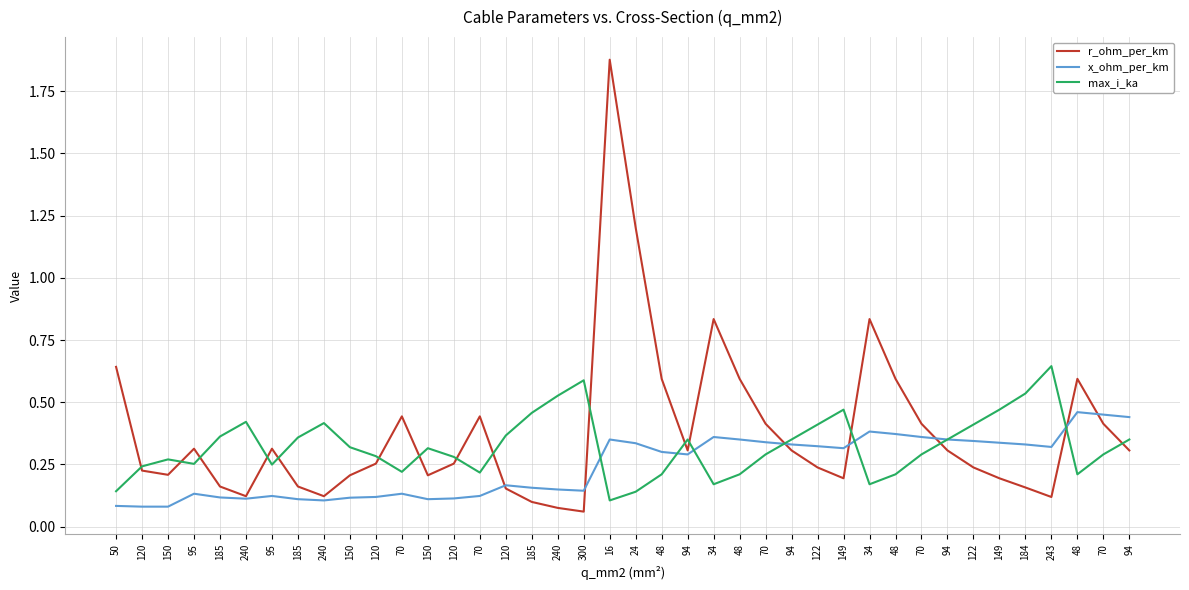

How many lines are shown in the chart?

3